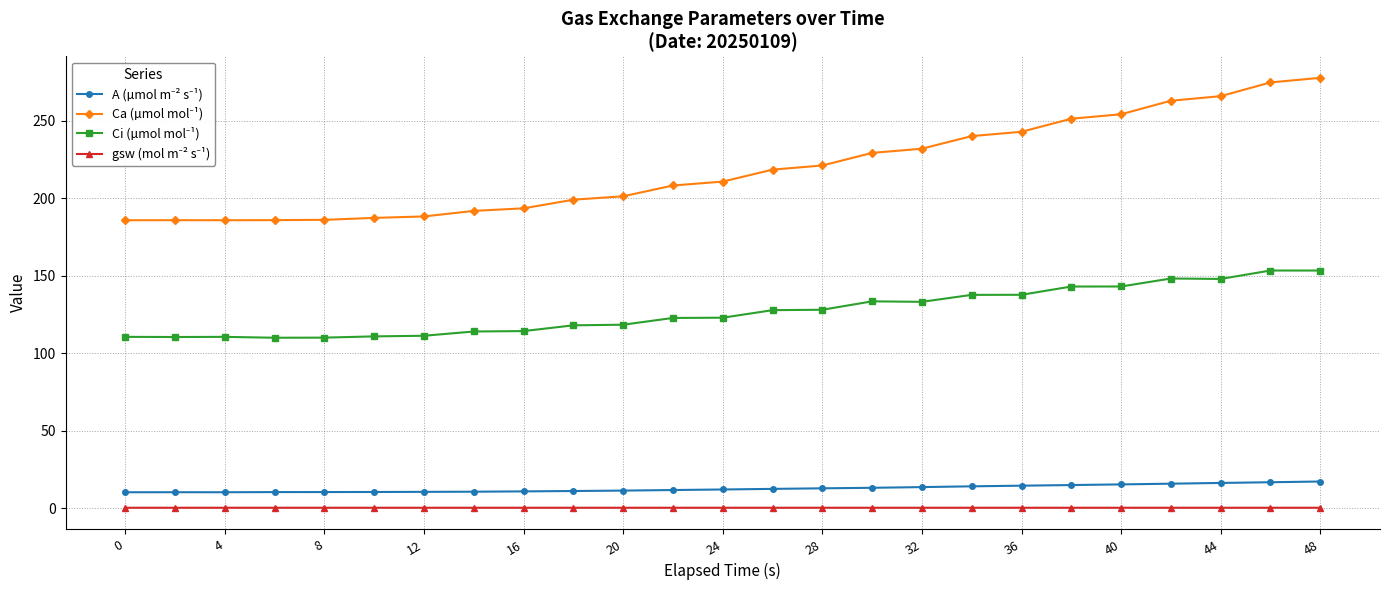

What is the greatest value displayed?

277.5